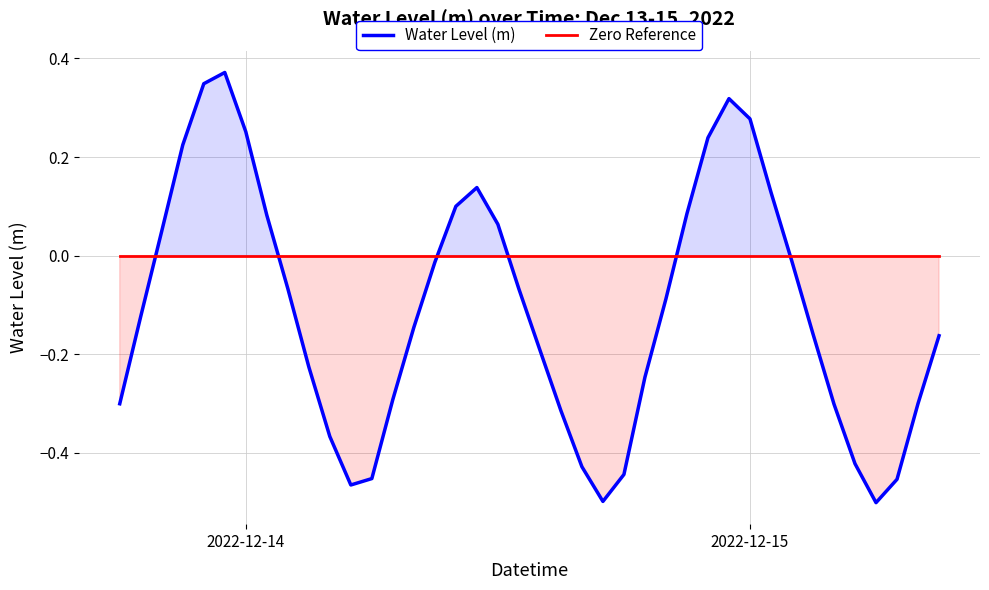

Reading right to left, extract all data points from this chart.

Water Level (m): -0.2	-0.3	-0.5	-0.5	-0.4	-0.3	-0.2	-0.0	0.1	0.3	0.3	0.2	0.1	-0.1	-0.2	-0.4	-0.5	-0.4	-0.3	-0.2	-0.1	0.1	0.1	0.1	-0.0	-0.1	-0.3	-0.5	-0.5	-0.4	-0.2	-0.1	0.1	0.3	0.4	0.3	0.2	0.0	-0.1	-0.3
Zero Reference: 0.0	0.0	0.0	0.0	0.0	0.0	0.0	0.0	0.0	0.0	0.0	0.0	0.0	0.0	0.0	0.0	0.0	0.0	0.0	0.0	0.0	0.0	0.0	0.0	0.0	0.0	0.0	0.0	0.0	0.0	0.0	0.0	0.0	0.0	0.0	0.0	0.0	0.0	0.0	0.0